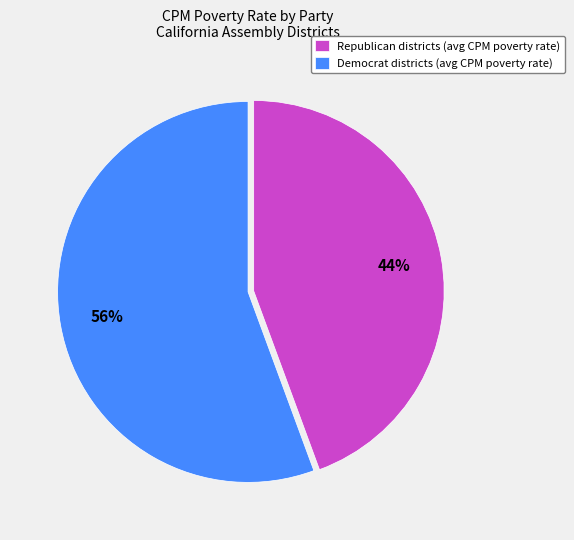

Count the number of slices in the pie.

2